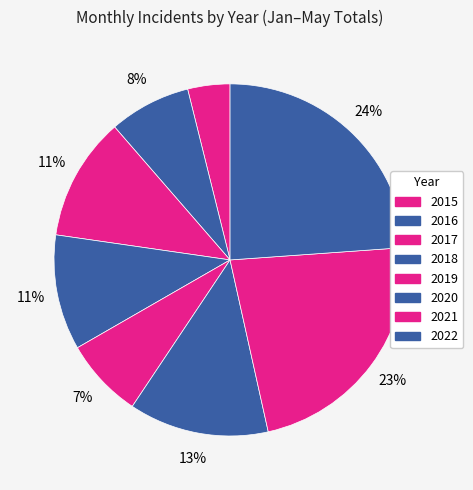

Which category has the biggest portion of the pie?

2022